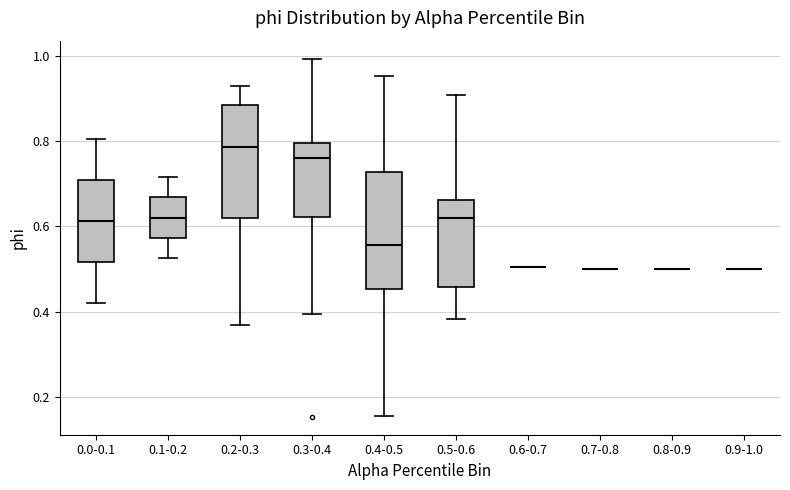

Reading left to right, transcribe this box plot: for each box, give where its median line is, the range the box spans, and where its two whiskers end, as read against the y-axis. The values are not printed on the chart, so give them approximately, as read against the axis.

0.0-0.1: median 0.62, box 0.52 to 0.70, whiskers 0.42 to 0.80
0.1-0.2: median 0.62, box 0.58 to 0.66, whiskers 0.52 to 0.72
0.2-0.3: median 0.78, box 0.62 to 0.88, whiskers 0.36 to 0.94
0.3-0.4: median 0.76, box 0.62 to 0.80, whiskers 0.40 to 1.00
0.4-0.5: median 0.56, box 0.46 to 0.72, whiskers 0.16 to 0.96
0.5-0.6: median 0.62, box 0.46 to 0.66, whiskers 0.38 to 0.90
0.6-0.7: box collapsed to a line at 0.50, whiskers 0.50 to 0.50
0.7-0.8: box collapsed to a line at 0.50, whiskers 0.50 to 0.50
0.8-0.9: box collapsed to a line at 0.50, whiskers 0.50 to 0.50
0.9-1.0: box collapsed to a line at 0.50, whiskers 0.50 to 0.50